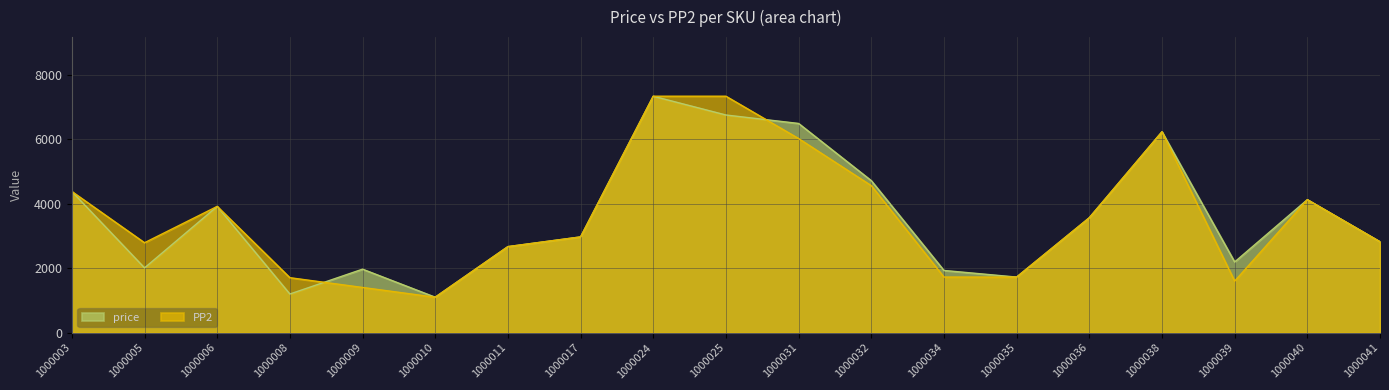

Does the chart display data point markers on the line(s)?

No